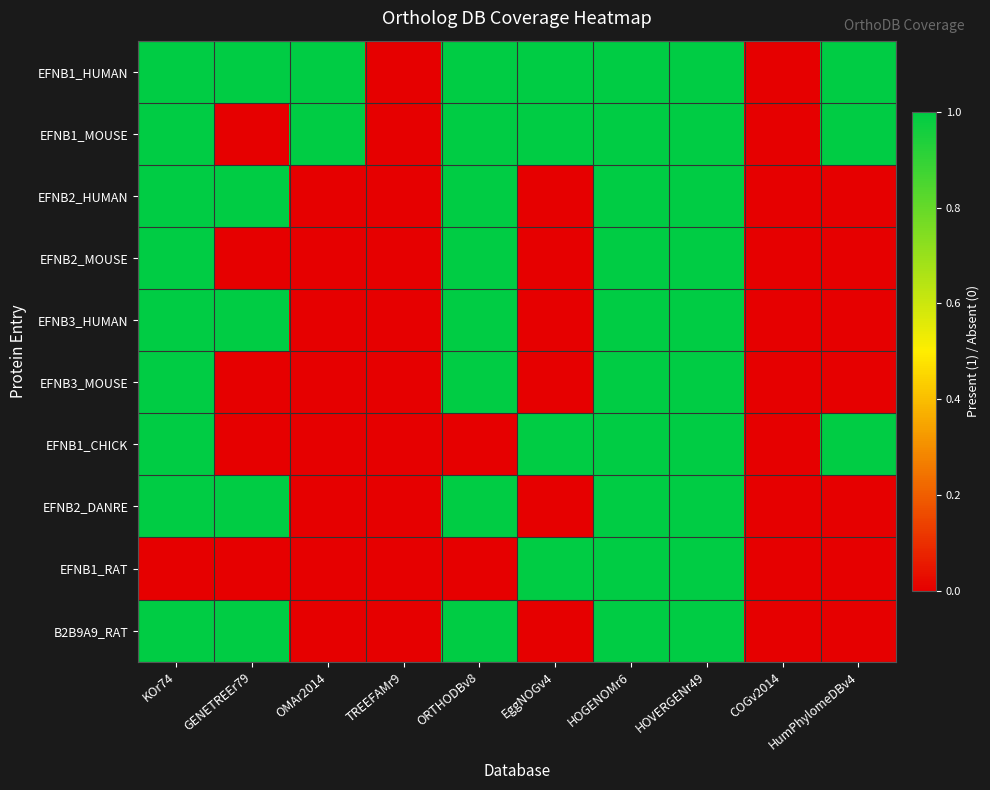

At which category does the chart reach its peak across all series?

KOr74